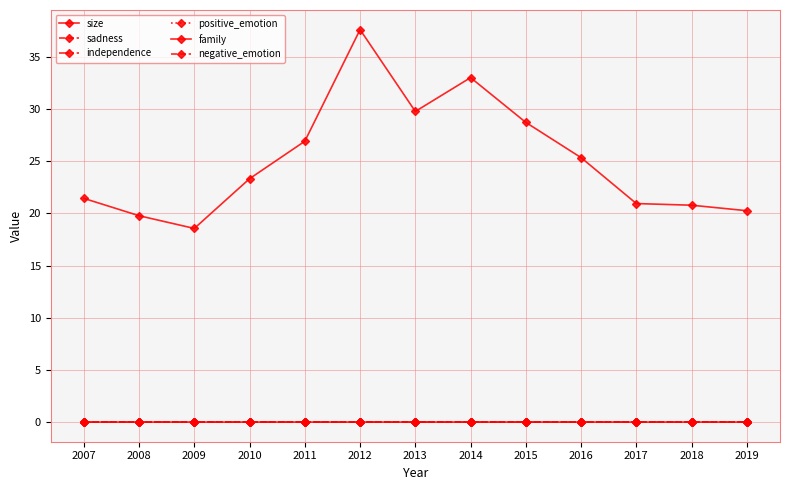

Where is size nearest to the value 28?

2015